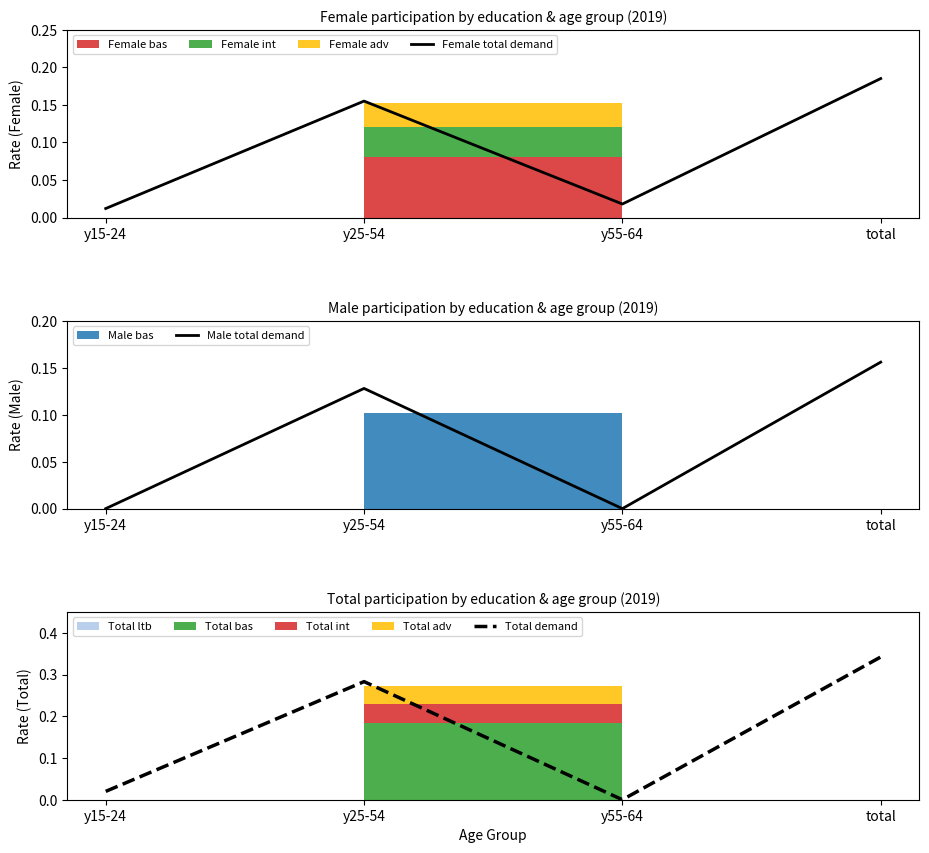

Rank the series at total from lowest to highest value.

Male total demand, Female total demand, Total demand